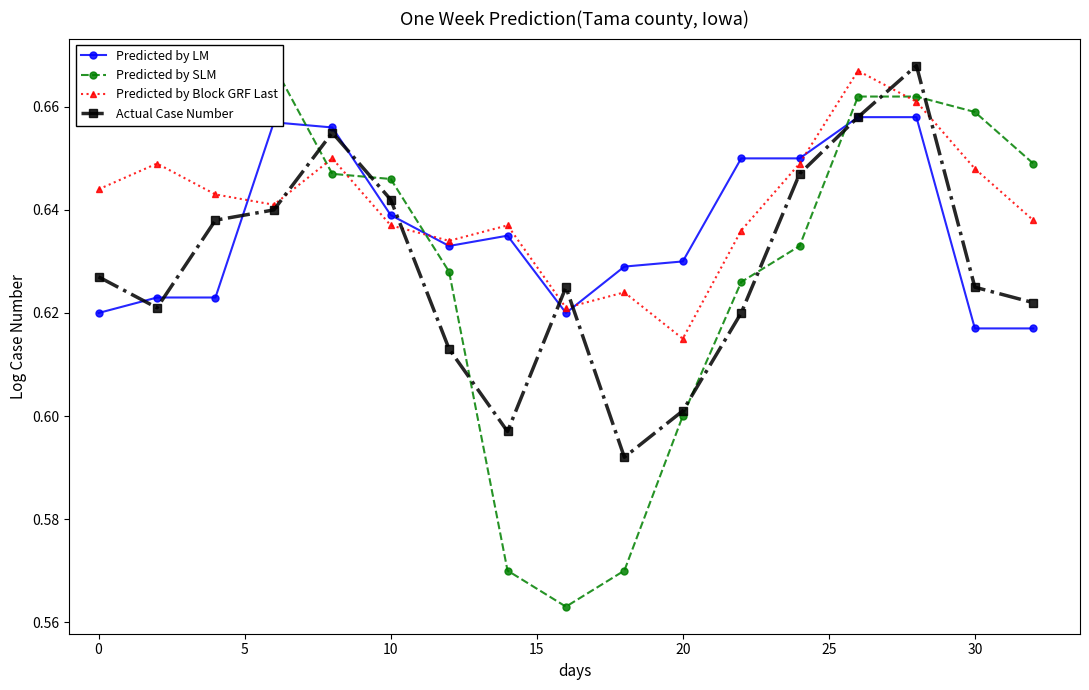

True or false: Predicted by SLM has more than 2 interior local peaks.

False